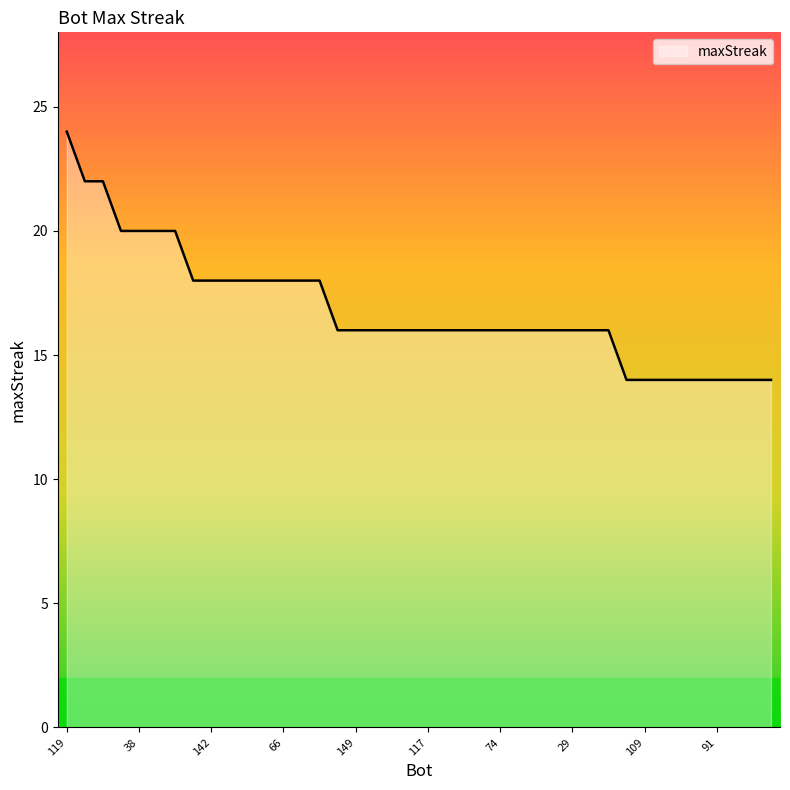

What is the minimum value shown in the chart?

14